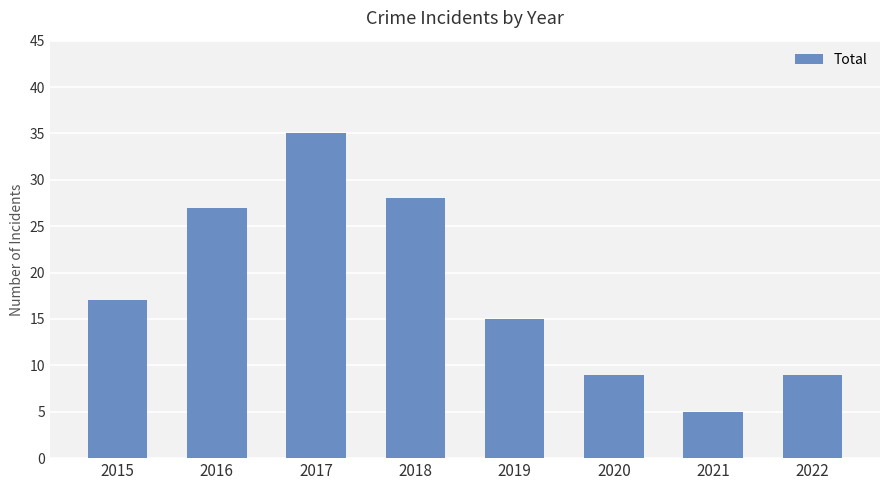

True or false: the data shows 27 at 2016.

True